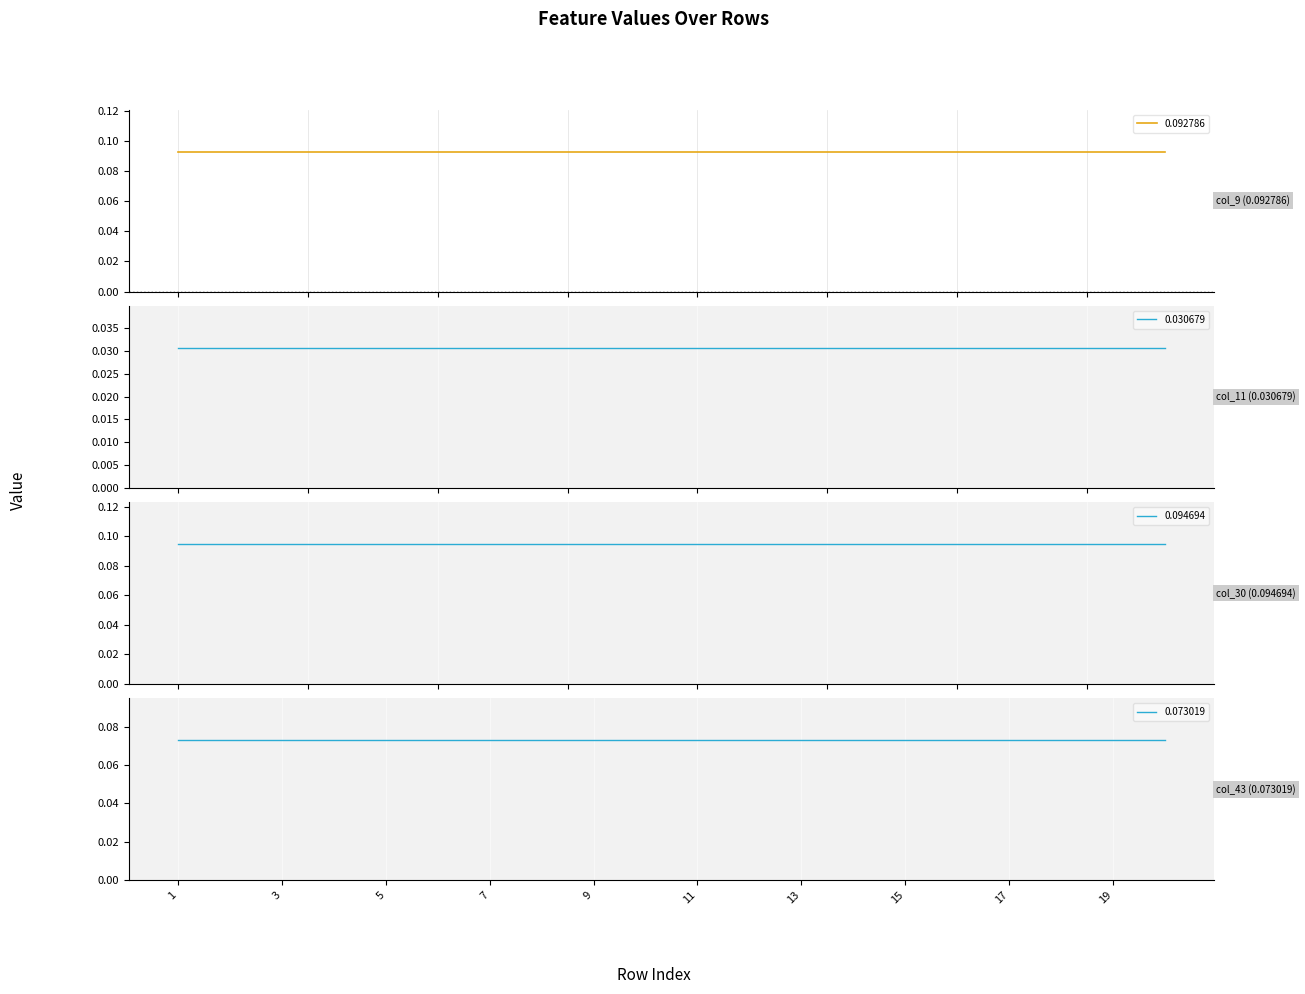

How many series are shown in this chart?

4